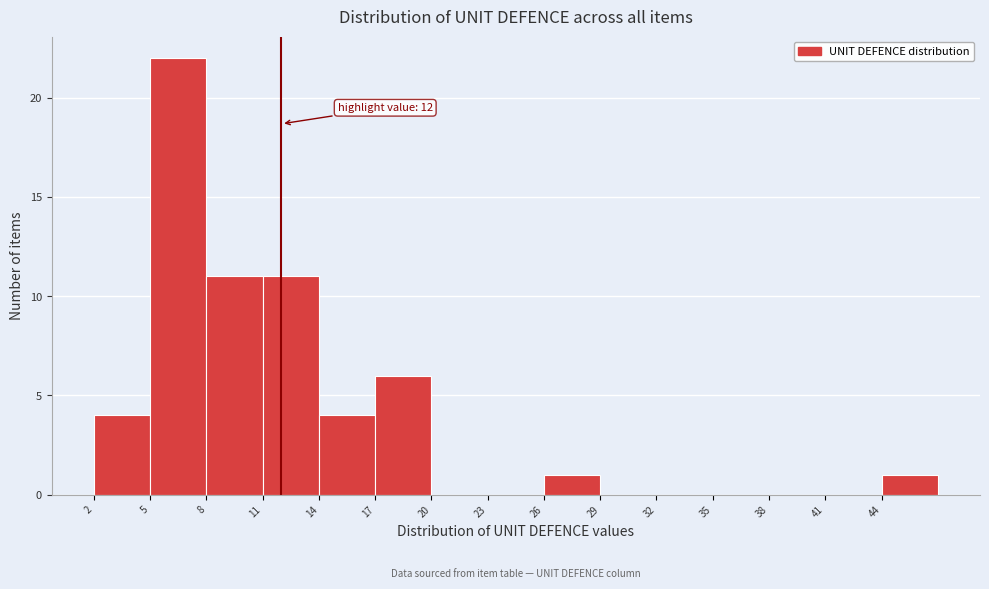

Which range on the x-axis has the tallest bar?

5 to 8